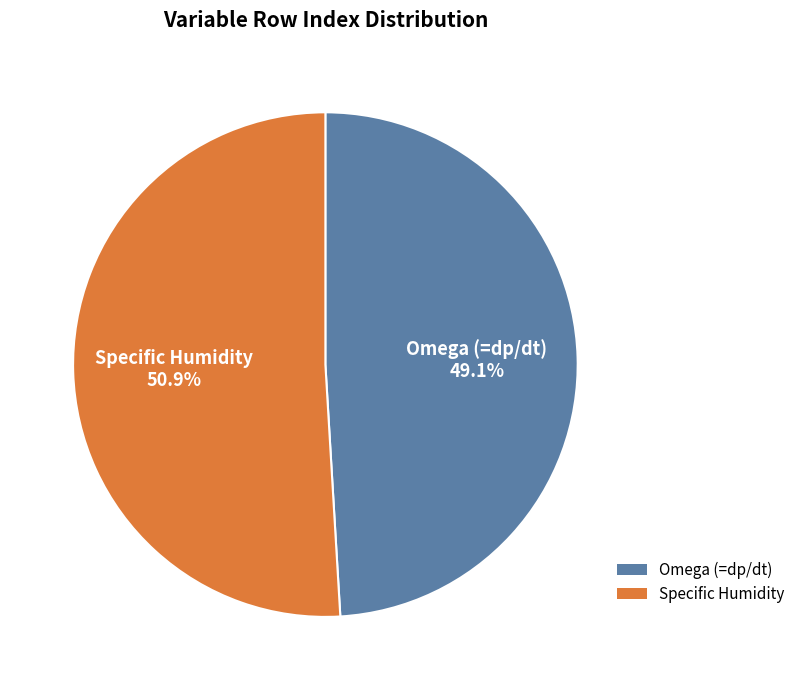

What is the ratio of the value at Specific Humidity to the value at Omega (=dp/dt)?

1.0